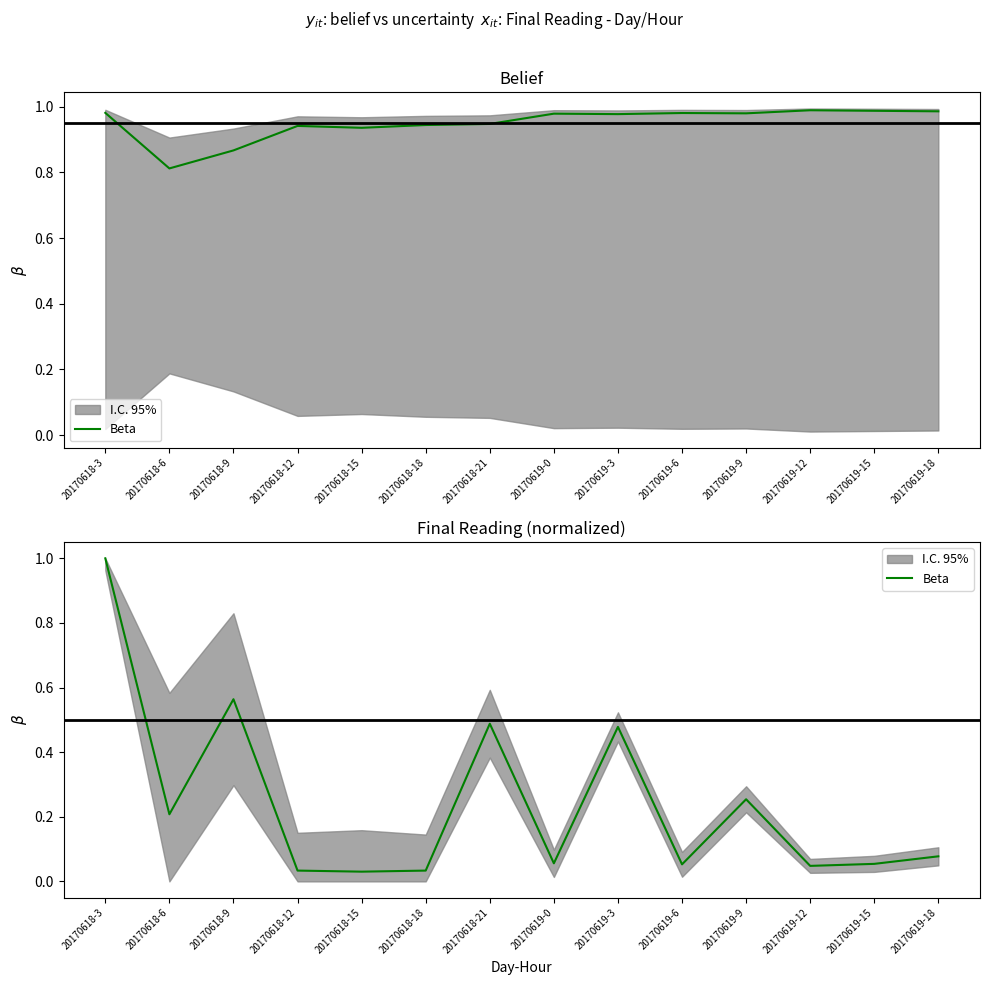

Reading left to right, extract all data points from this chart.

1.0	0.2	0.6	0.0	0.0	0.0	0.5	0.1	0.5	0.1	0.3	0.0	0.1	0.1